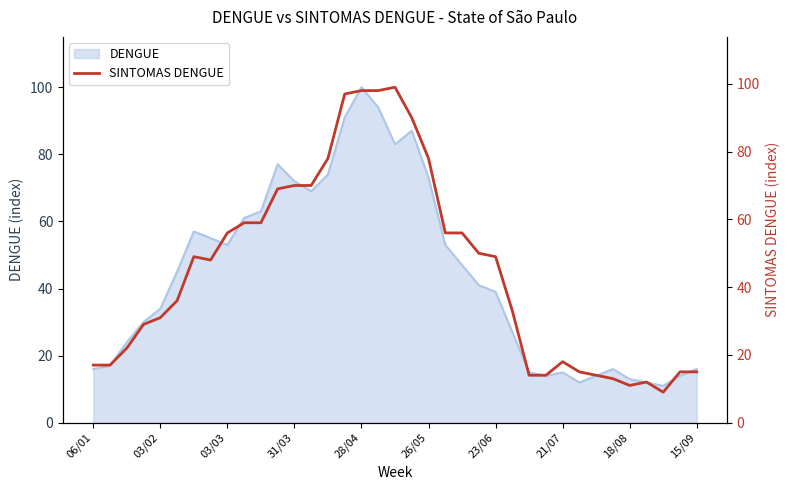

Does the chart display data point markers on the line(s)?

No